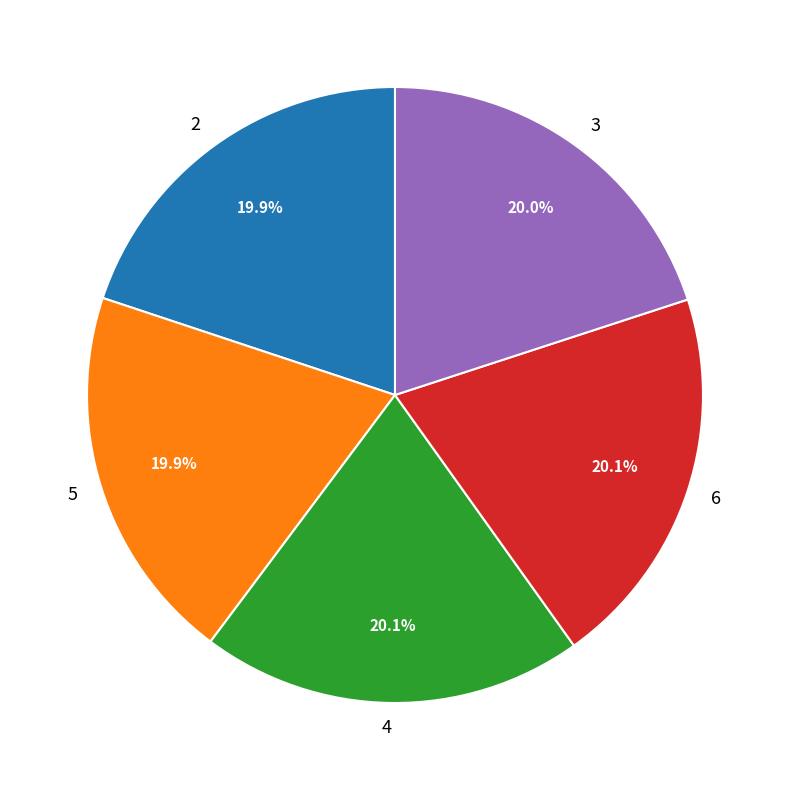

Is there a majority slice in this chart?

No